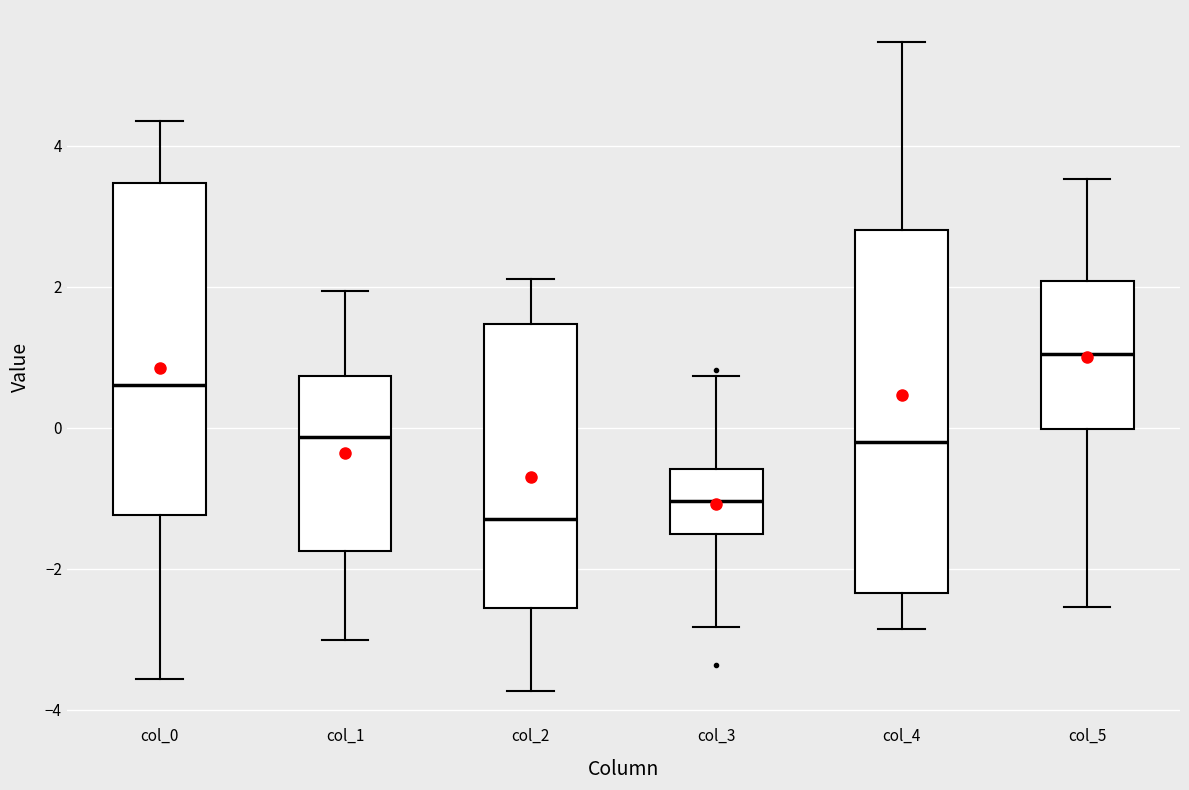

Reading left to right, read every box against the y-axis: the position of its median line, the range the box covers, and the ends of its whiskers. The values are not printed on the chart, so give them approximately, as read against the axis.

col_0: median 0.6, box -1.2 to 3.4, whiskers -3.6 to 4.4
col_1: median -0.2, box -1.8 to 0.8, whiskers -3.0 to 2.0
col_2: median -1.2, box -2.6 to 1.4, whiskers -3.8 to 2.2
col_3: median -1.0, box -1.6 to -0.6, whiskers -2.8 to 0.8
col_4: median -0.2, box -2.4 to 2.8, whiskers -2.8 to 5.4
col_5: median 1.0, box 0.0 to 2.0, whiskers -2.6 to 3.6